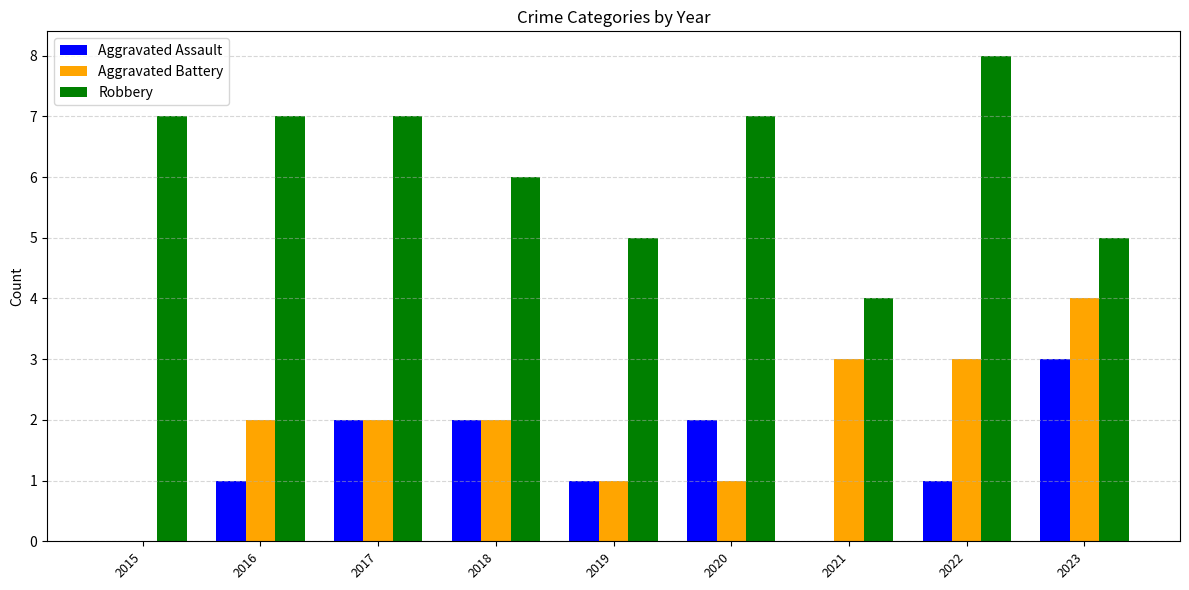

Between 2016 and 2017, which series saw the biggest shift?

Aggravated Assault